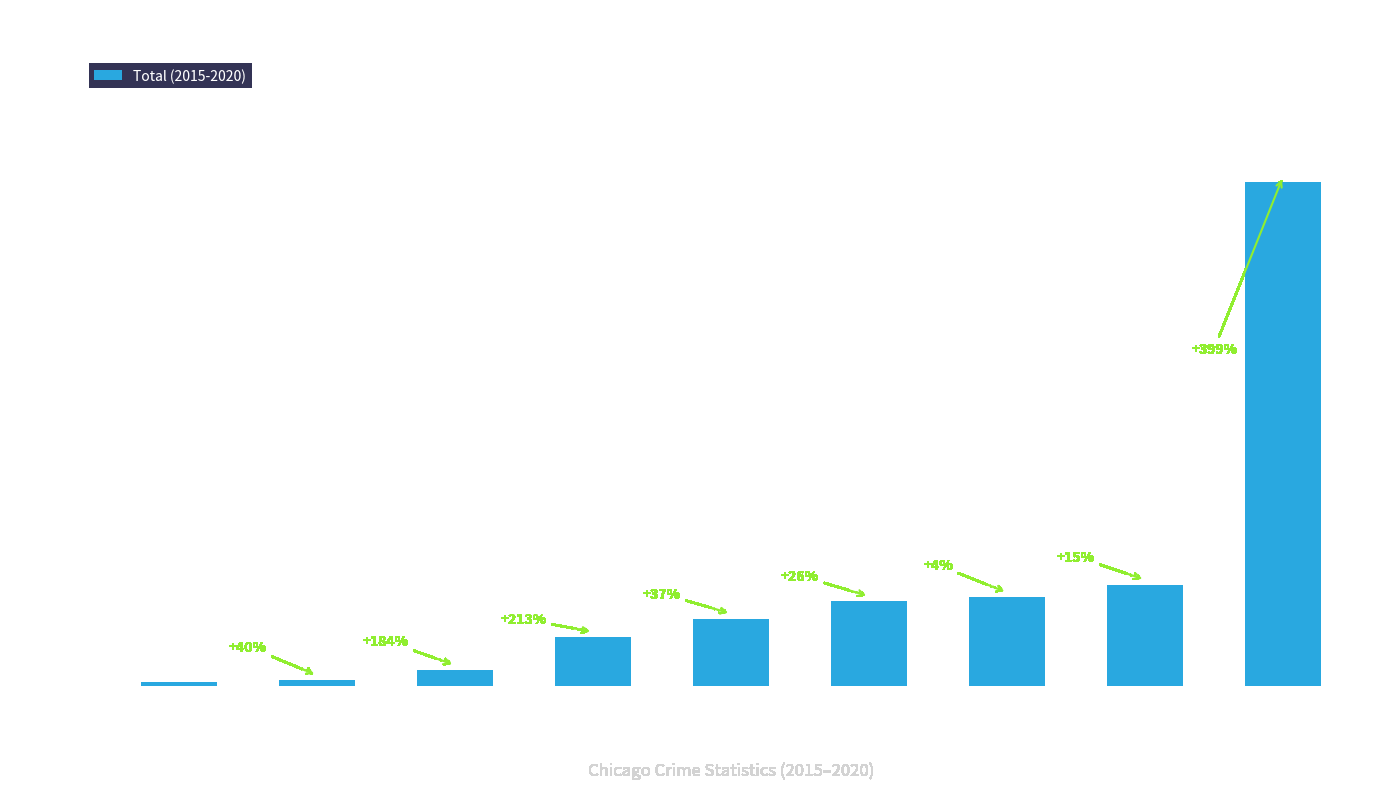

Which has a higher value, Burglary or Homicide?

Burglary